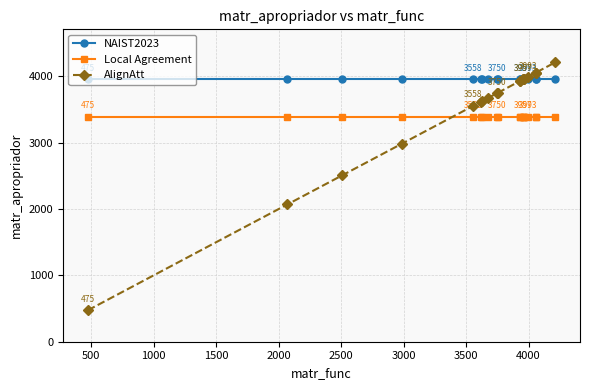

Which series has the largest total across all categories?

NAIST2023